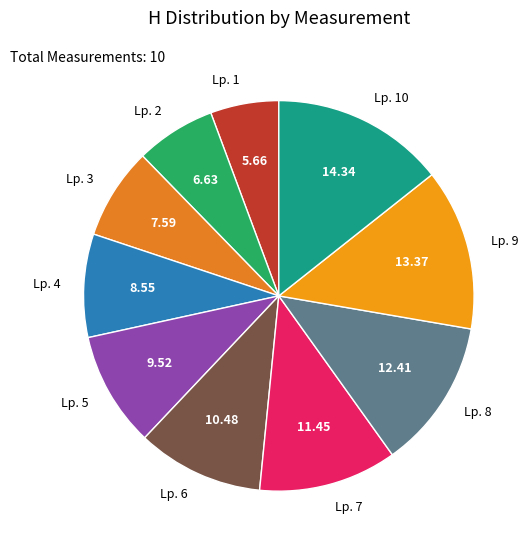

Rank the categories by value from highest to lowest.

Lp. 10, Lp. 9, Lp. 8, Lp. 7, Lp. 6, Lp. 5, Lp. 4, Lp. 3, Lp. 2, Lp. 1